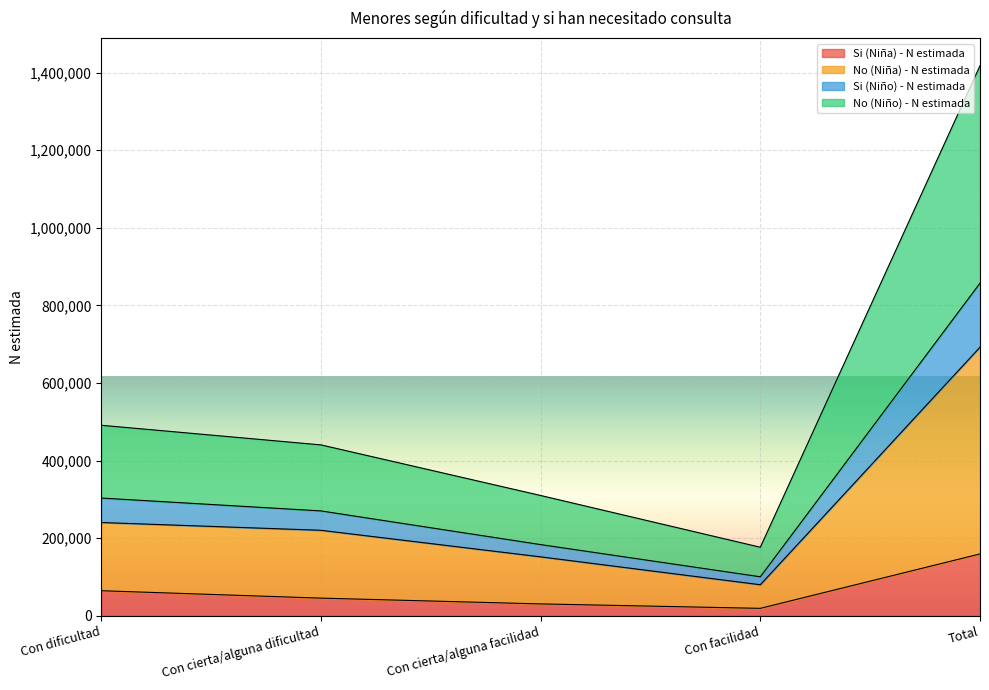

True or false: Si (Niño) - N estimada and No (Niño) - N estimada intersect in this chart.

False